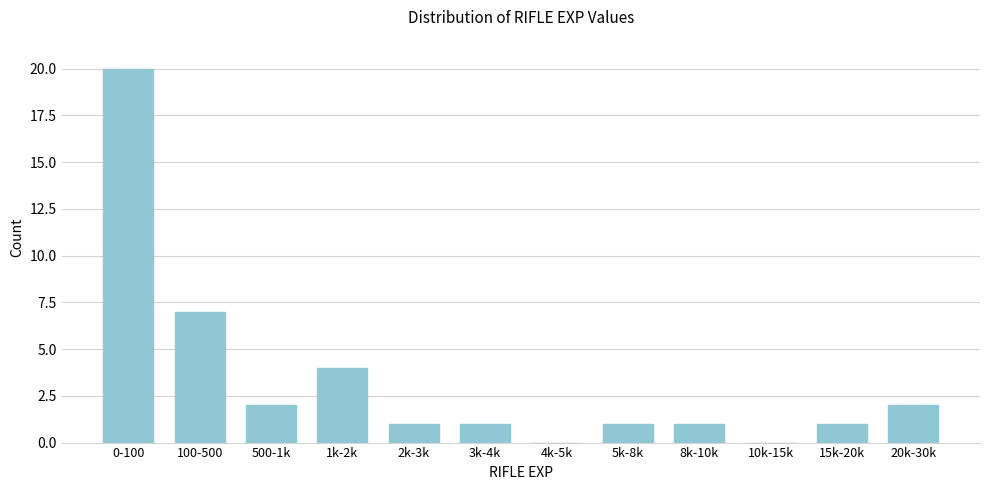

Reading left to right, list all the values displayed in this chart.

0-100=20	100-500=7	500-1k=2	1k-2k=4	2k-3k=1	3k-4k=1	4k-5k=0	5k-8k=1	8k-10k=1	10k-15k=0	15k-20k=1	20k-30k=2